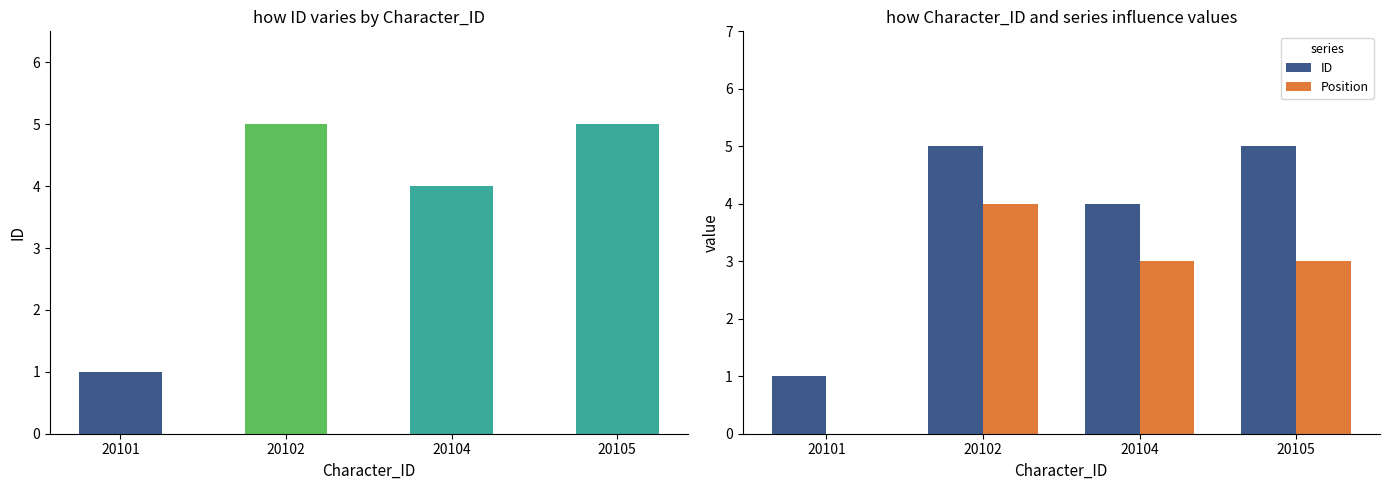

Rank the series at 20101 from highest to lowest value.

ID, Position